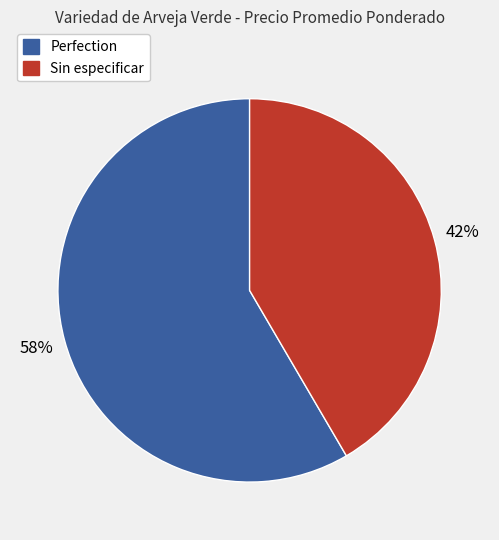

How many slices are in this pie chart?

2